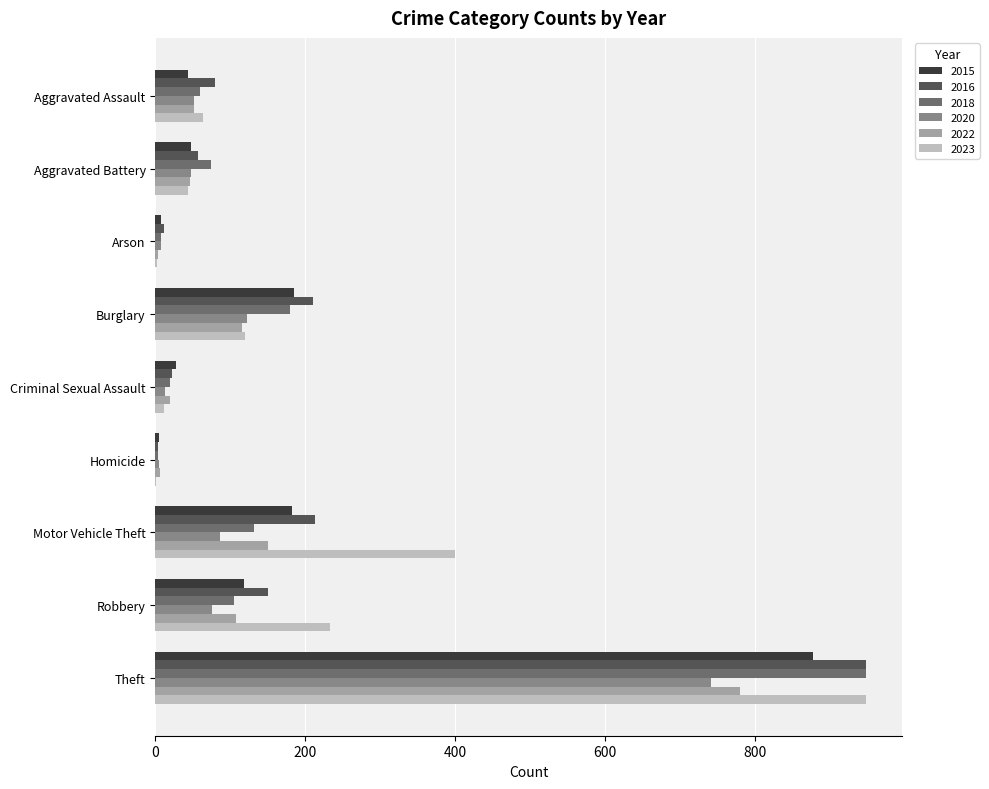

True or false: 2018 has a value of 180 at Burglary.

True